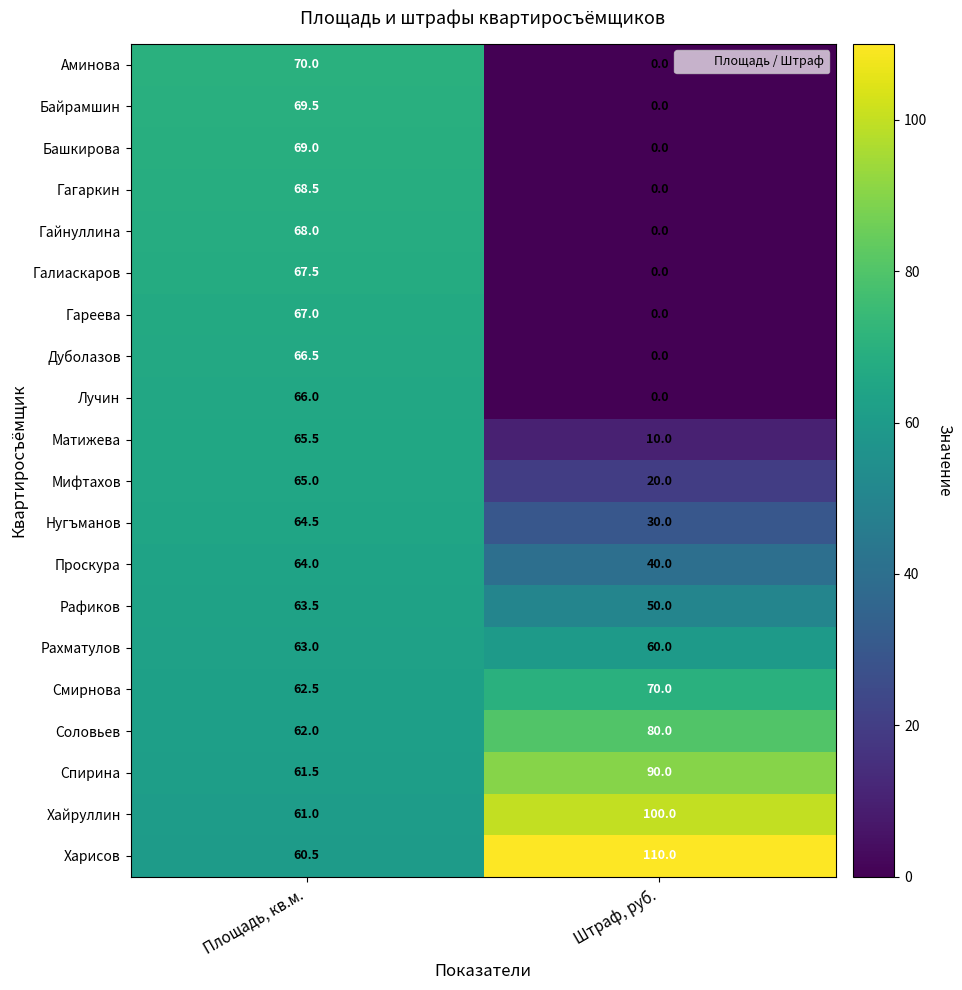

What is the greatest value displayed?

110.0